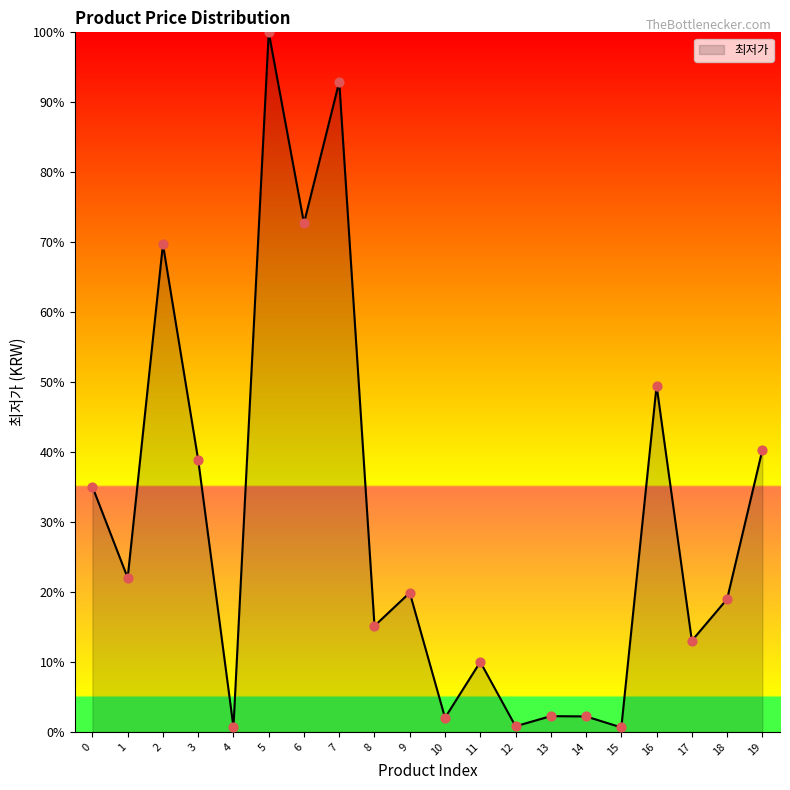

Approximately how many times larger is the value at 10 compared to 1?

0.1